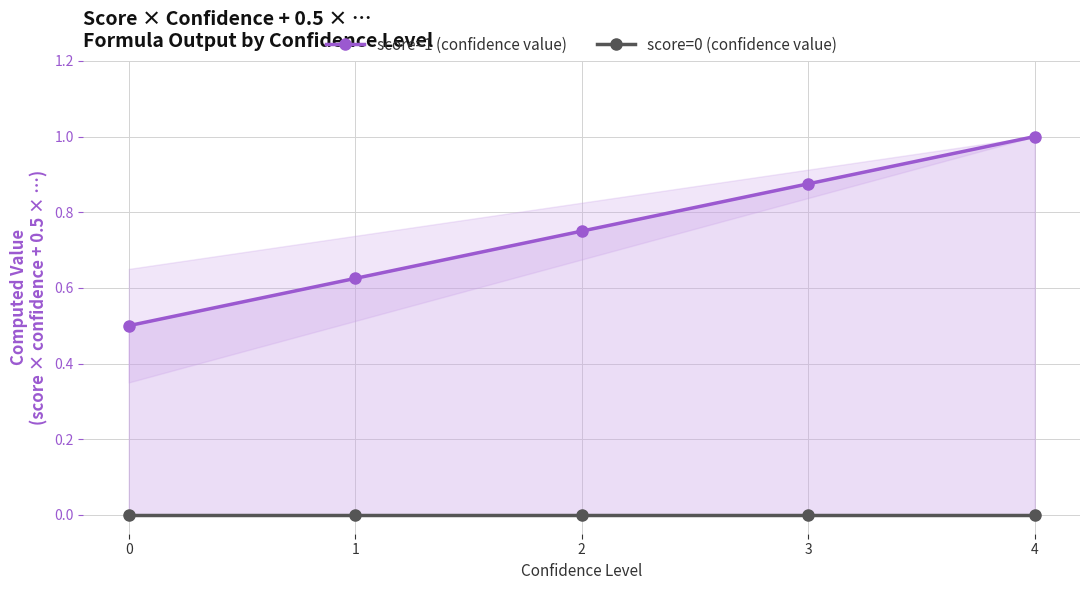

Is the value of score=1 (confidence value) at 3 greater than the value of score=0 (confidence value) at 0?

Yes